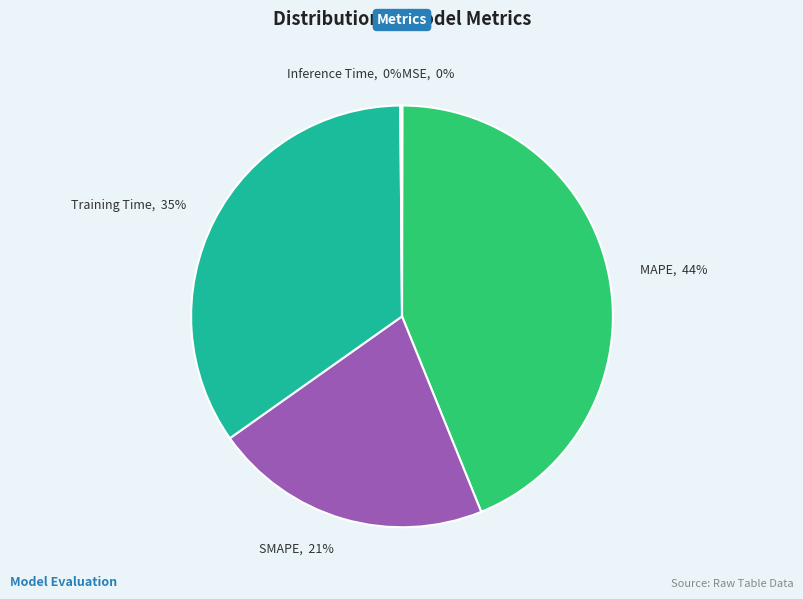

To the nearest percent, what is the difference between the largest and smallest slice percentages?

44%